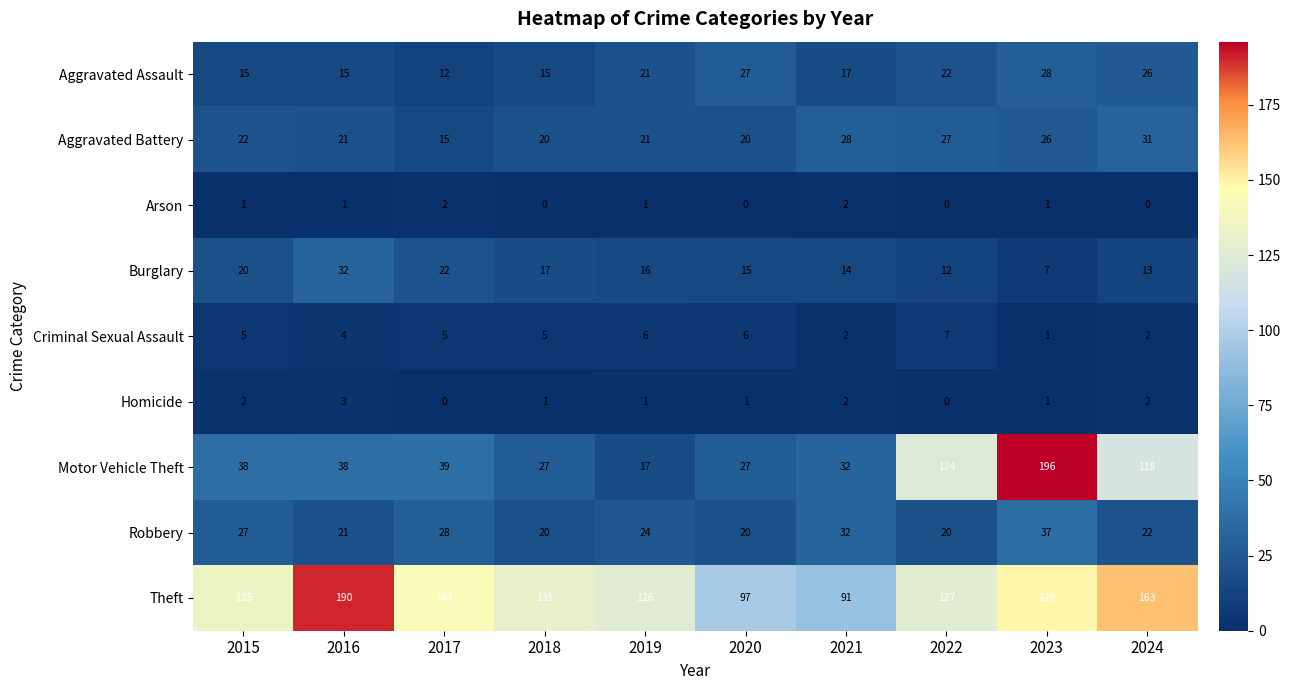

What is the difference between the highest and lowest values at 2016?

189